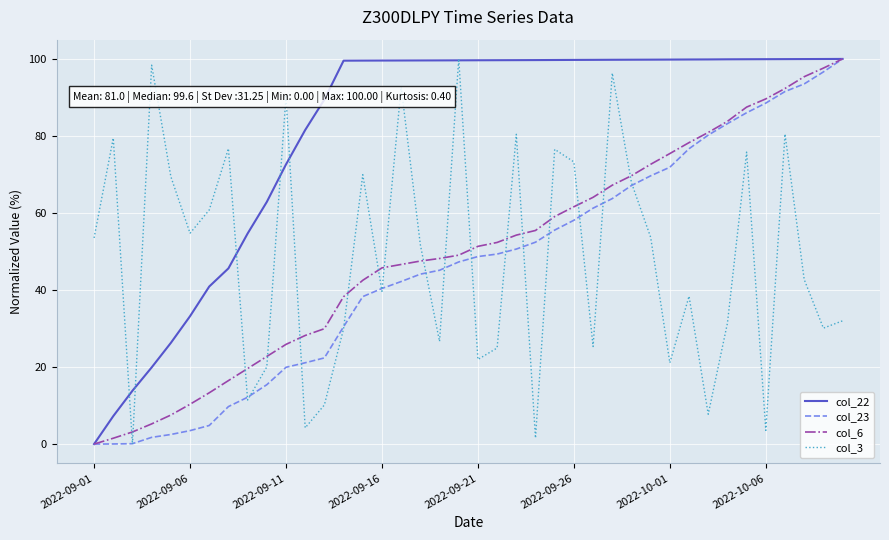

After their last crossing, which series has the higher values: col_6 or col_3?

col_6